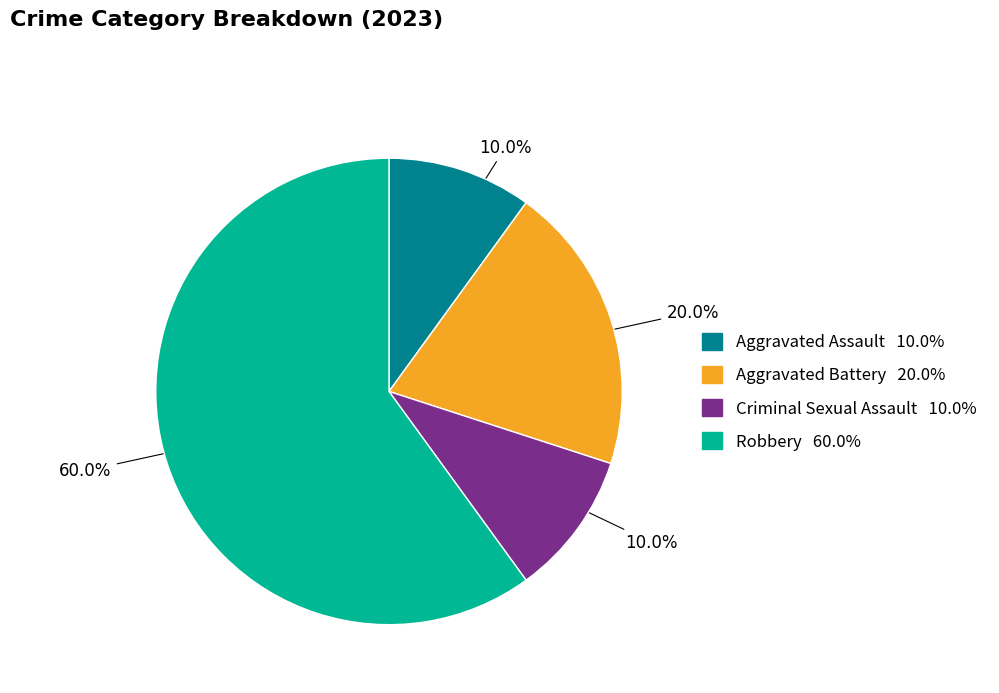

Does Criminal Sexual Assault represent more than half of the total?

No